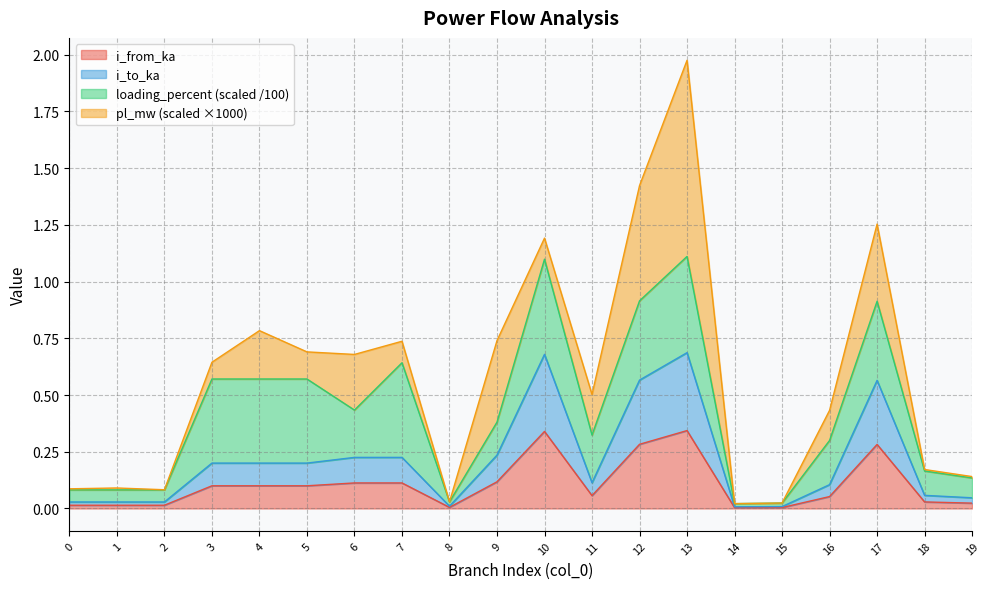

True or false: i_from_ka has a value of 0.1 at 4.

True